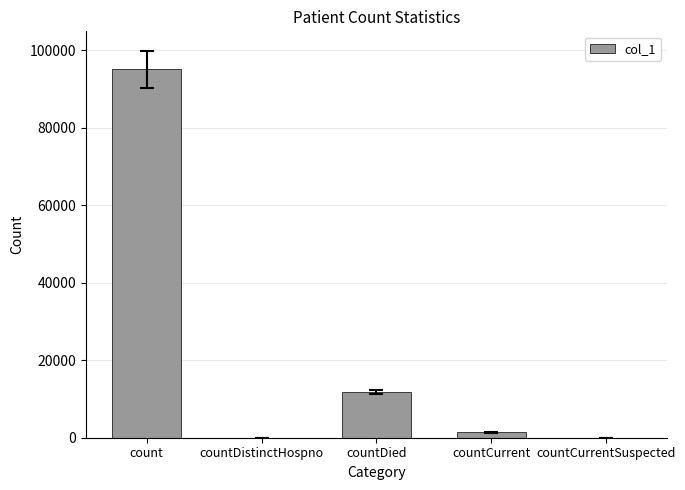

What is the sum of all values?

108320